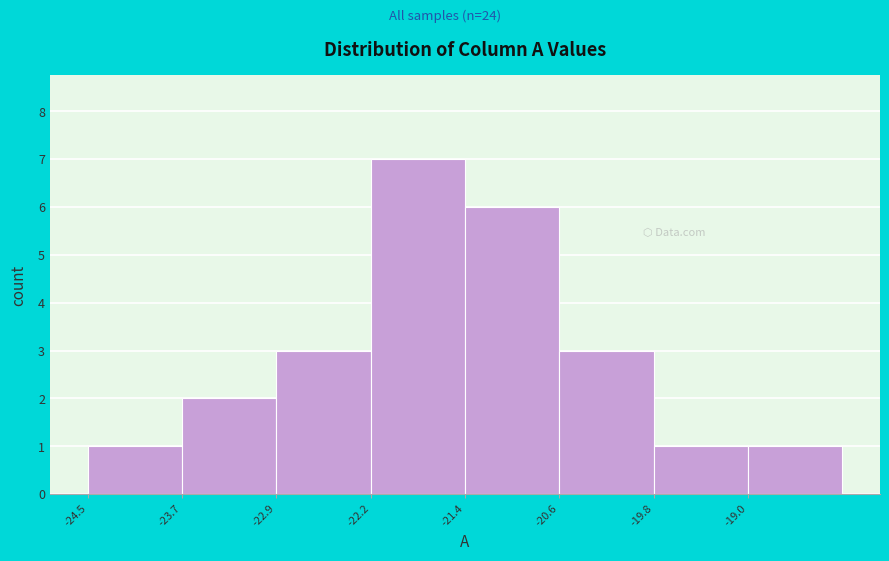

Reading left to right, transcribe this chart: for each bar, give the range it covers on the x-axis and its height. Neither the bar edges nor the heights are printed on the chart, so give them approximately, as read against the axes.

-24.50 to -23.72: 1
-23.72 to -22.94: 2
-22.94 to -22.16: 3
-22.16 to -21.38: 7
-21.38 to -20.60: 6
-20.60 to -19.82: 3
-19.82 to -19.04: 1
-19.04 to -18.26: 1